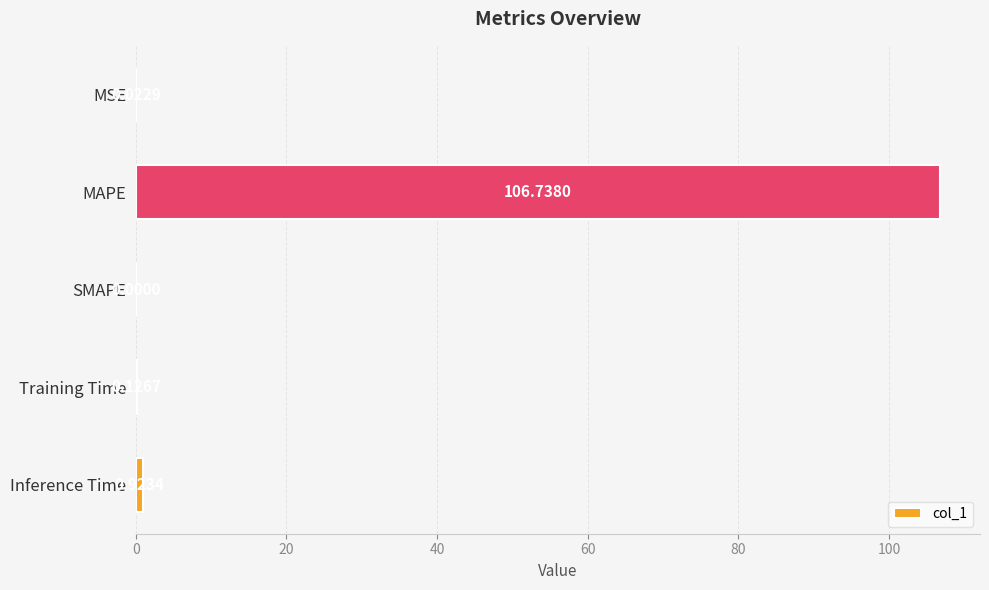

What is the greatest value displayed?

106.7